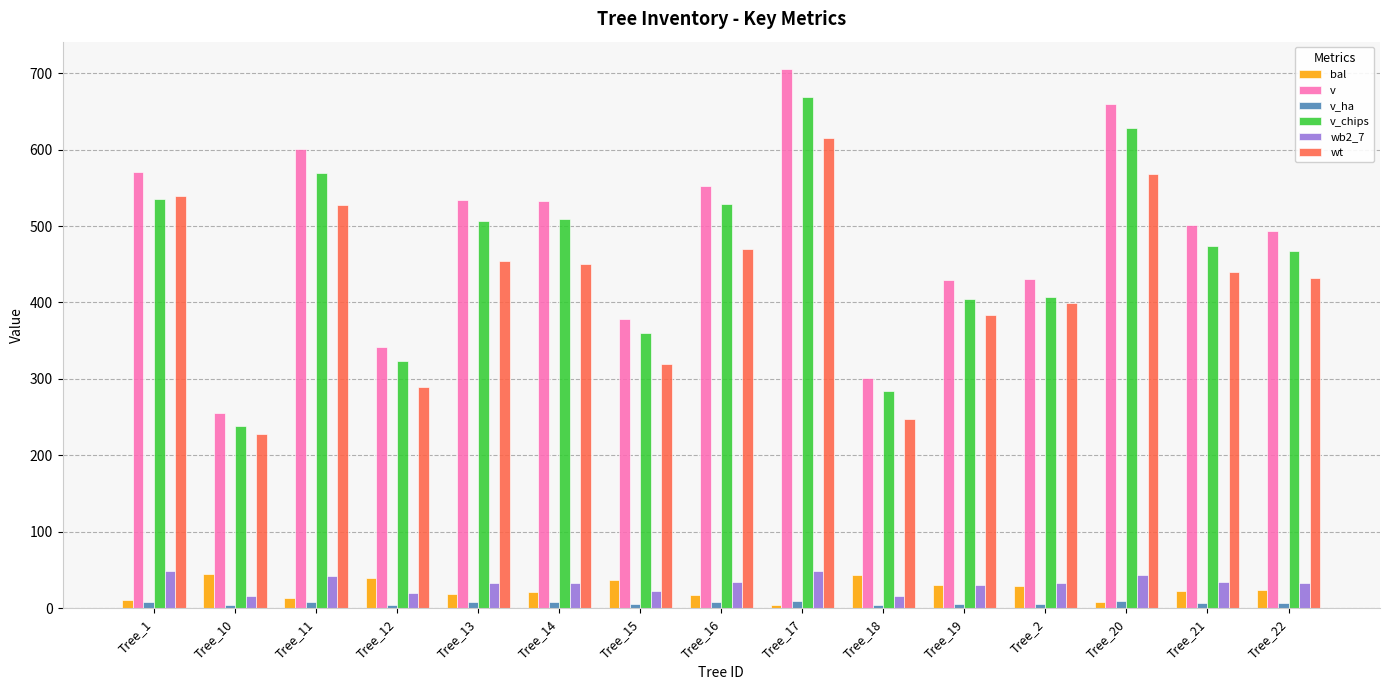

Which series has the widest spread of values?

v